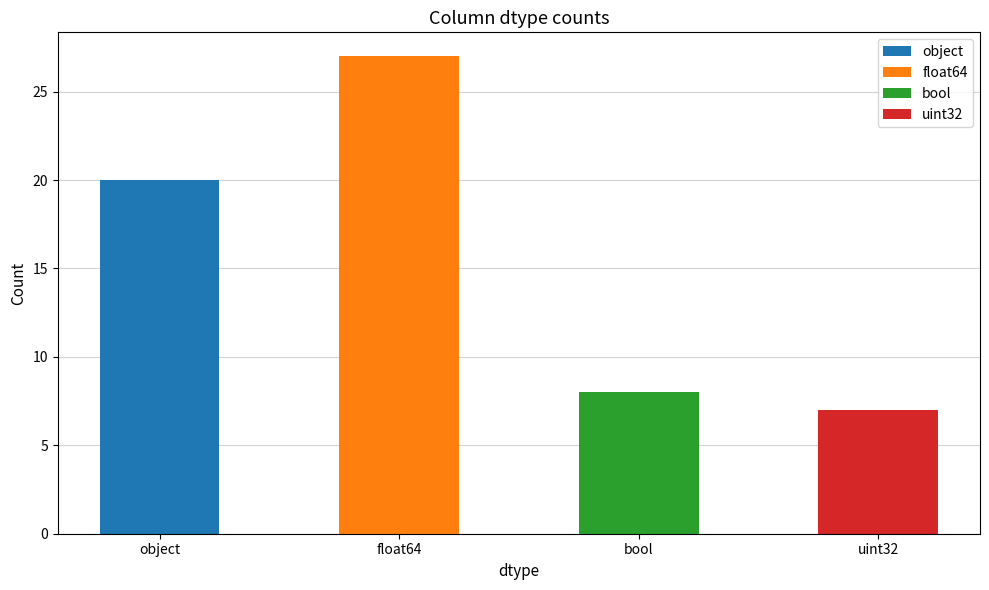

What is the label of the 4th bar from the left?

uint32